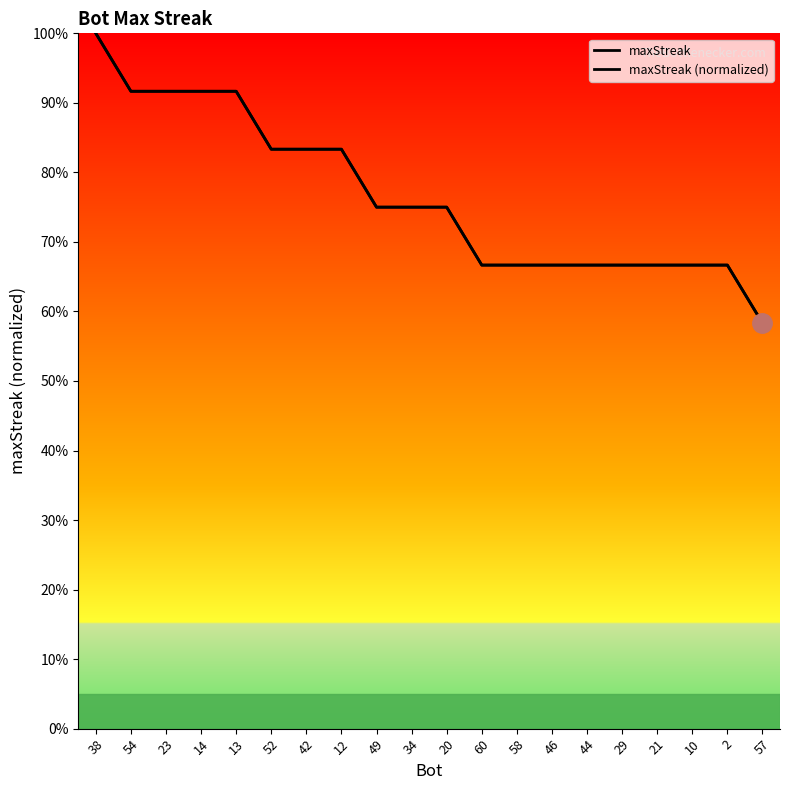

Rank the series at 54 from lowest to highest value.

maxStreak, maxStreak (normalized)